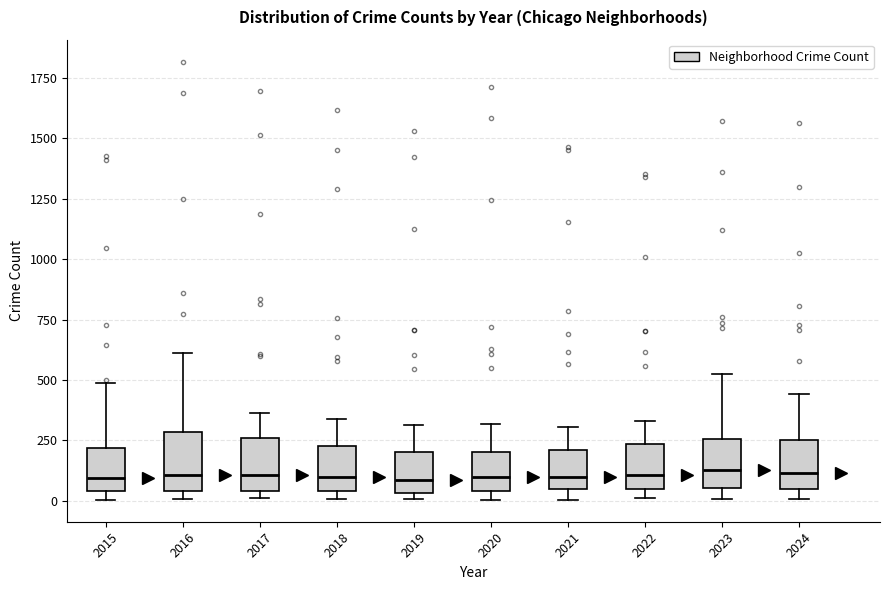

Reading left to right, read every box against the y-axis: the position of its median line, the range the box covers, and the ends of its whiskers. The values are not printed on the chart, so give them approximately, as read against the axis.

2015: median 100, box 50 to 200, whiskers 0 to 500
2016: median 100, box 50 to 300, whiskers 0 to 600
2017: median 100, box 50 to 250, whiskers 0 to 350
2018: median 100, box 50 to 200, whiskers 0 to 350
2019: median 100, box 50 to 200, whiskers 0 to 300
2020: median 100, box 50 to 200, whiskers 0 to 300
2021: median 100, box 50 to 200, whiskers 0 to 300
2022: median 100, box 50 to 250, whiskers 0 to 350
2023: median 150, box 50 to 250, whiskers 0 to 500
2024: median 100, box 50 to 250, whiskers 0 to 450